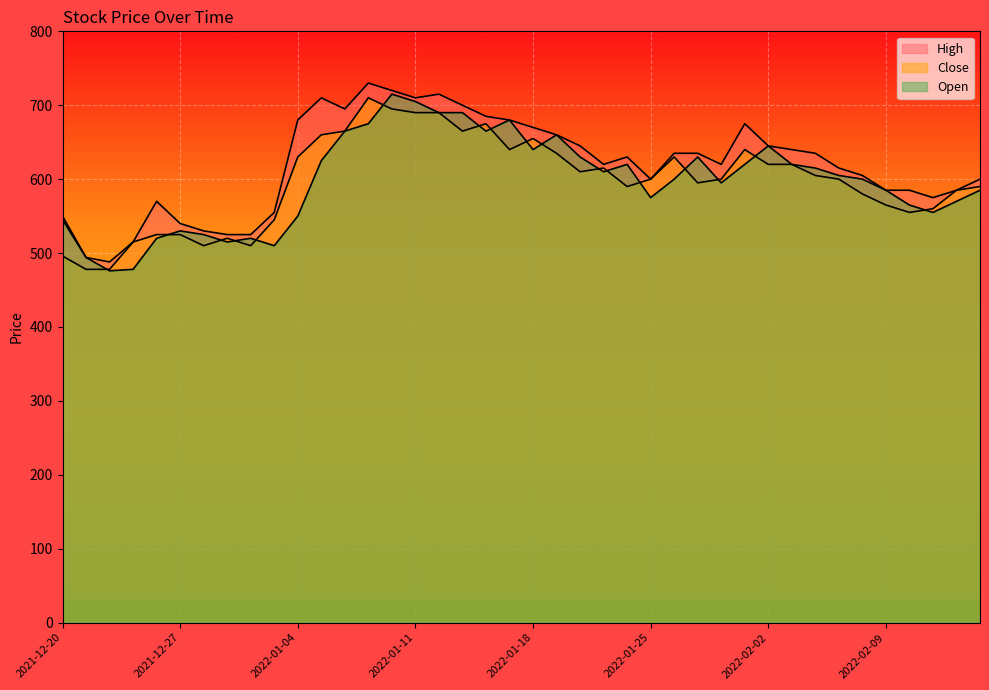

What is the maximum value for Open?

715